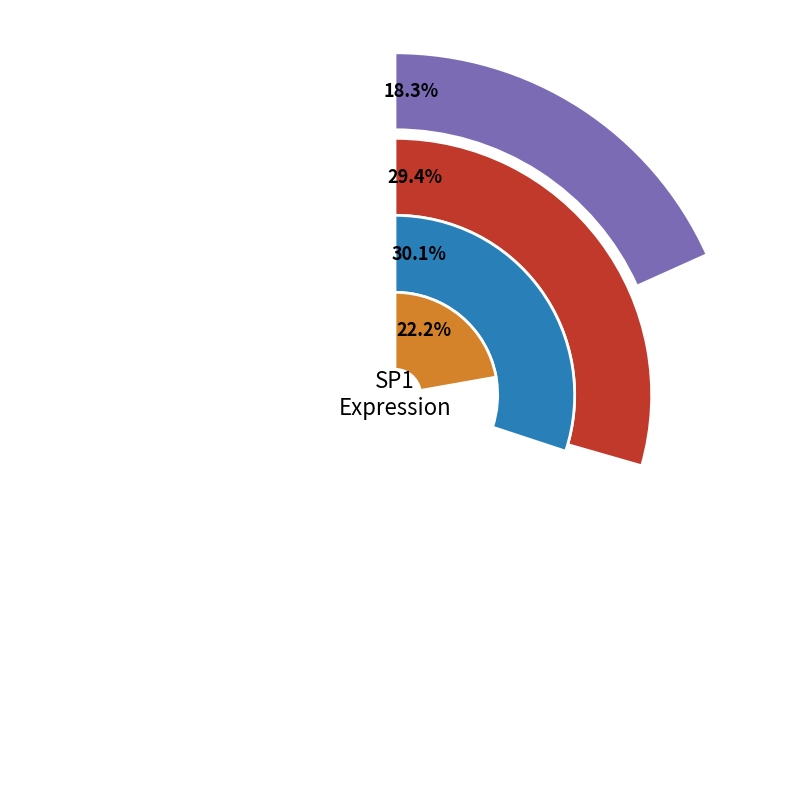

Does any single category account for the majority?

No